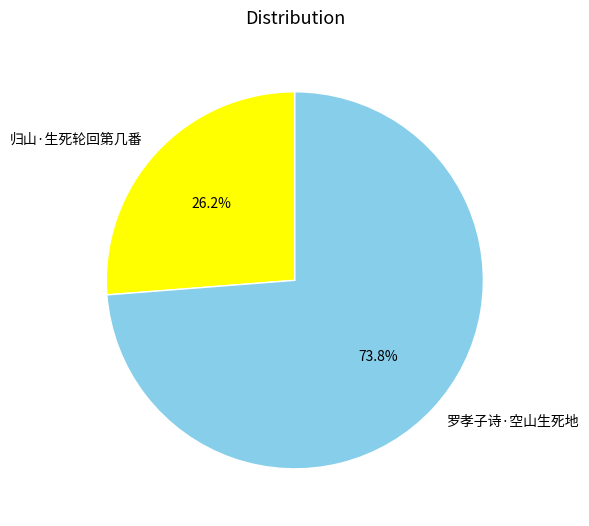

How many segments does this pie chart have?

2